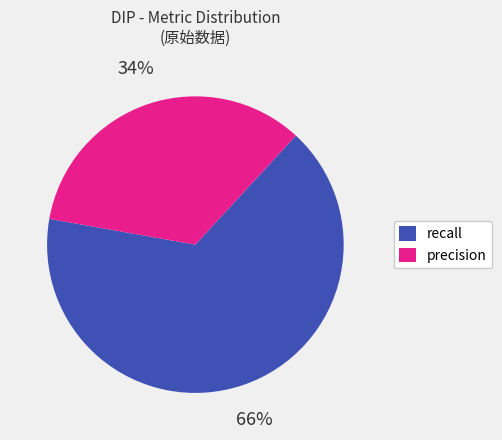

Rank the categories by value from lowest to highest.

precision, recall